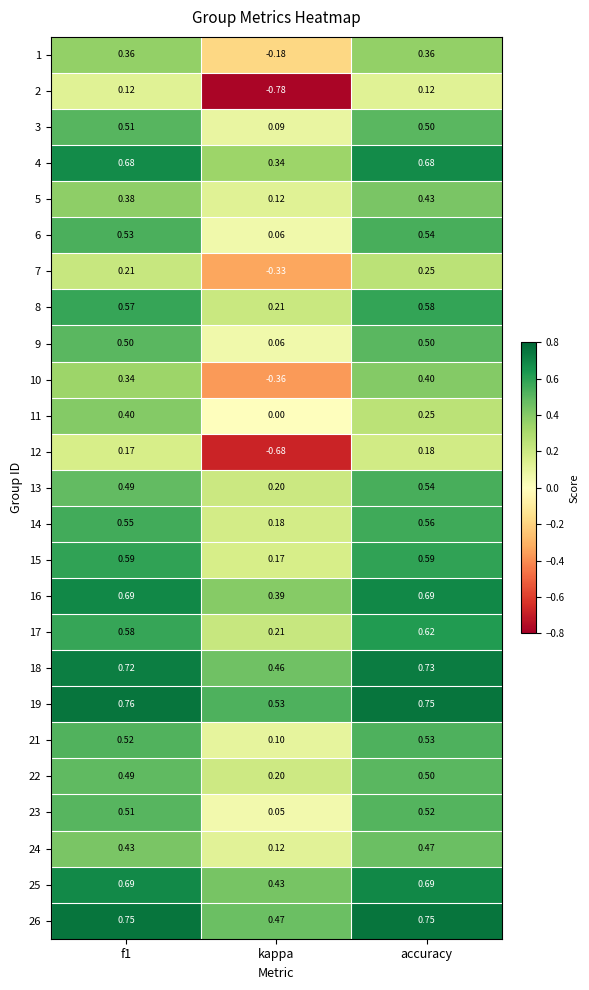

At how many categories does at least one series exceed 0?

3